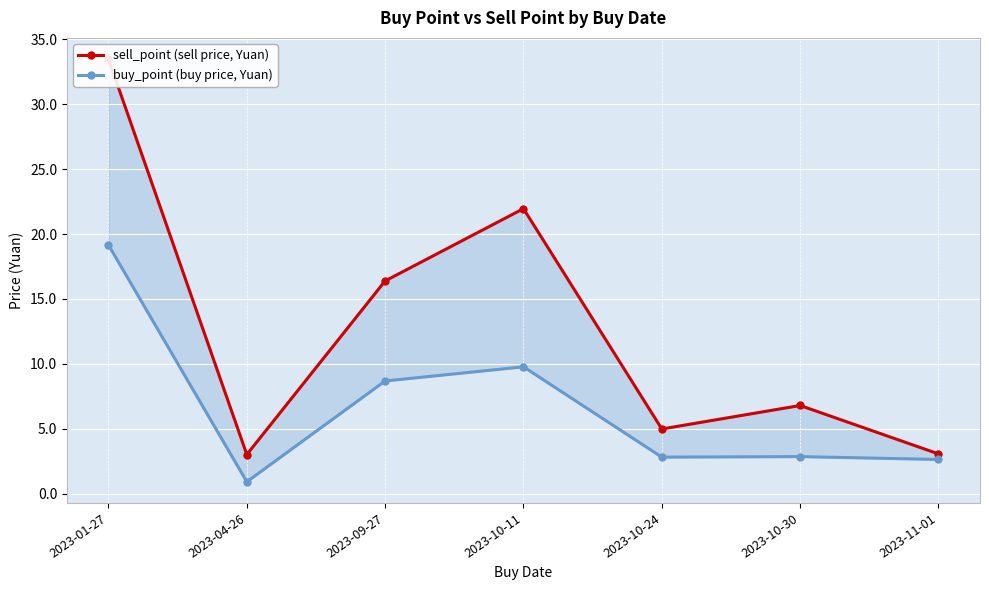

Which has a higher value, 2023-01-27 or 2023-10-11?

2023-01-27